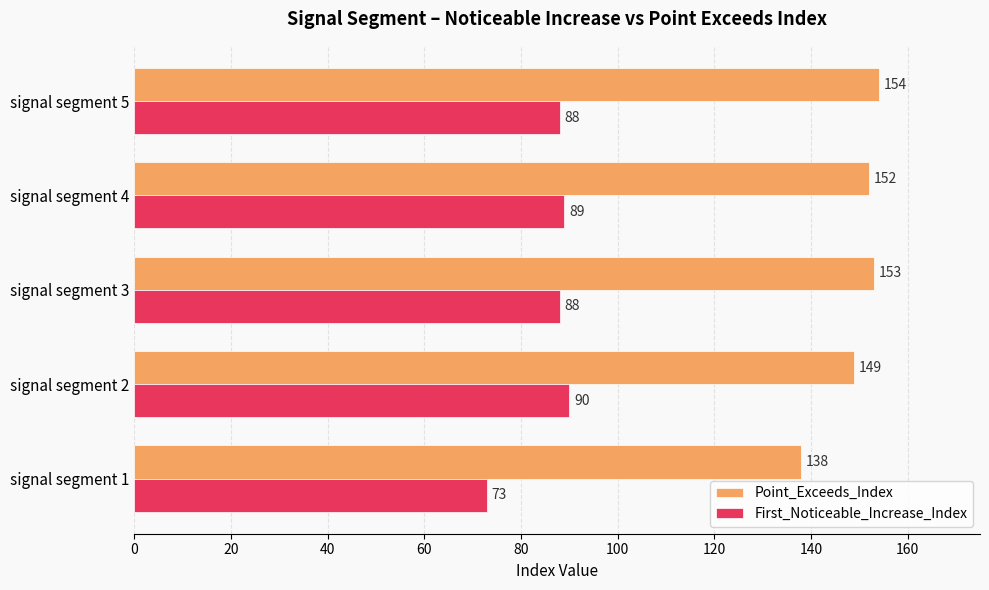

What is the lowest value of the Point_Exceeds_Index series?

138